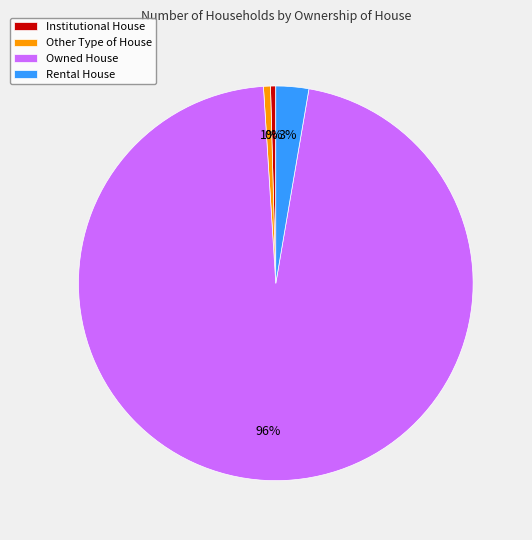

Combined, do Owned House and Other Type of House account for over 50%?

Yes